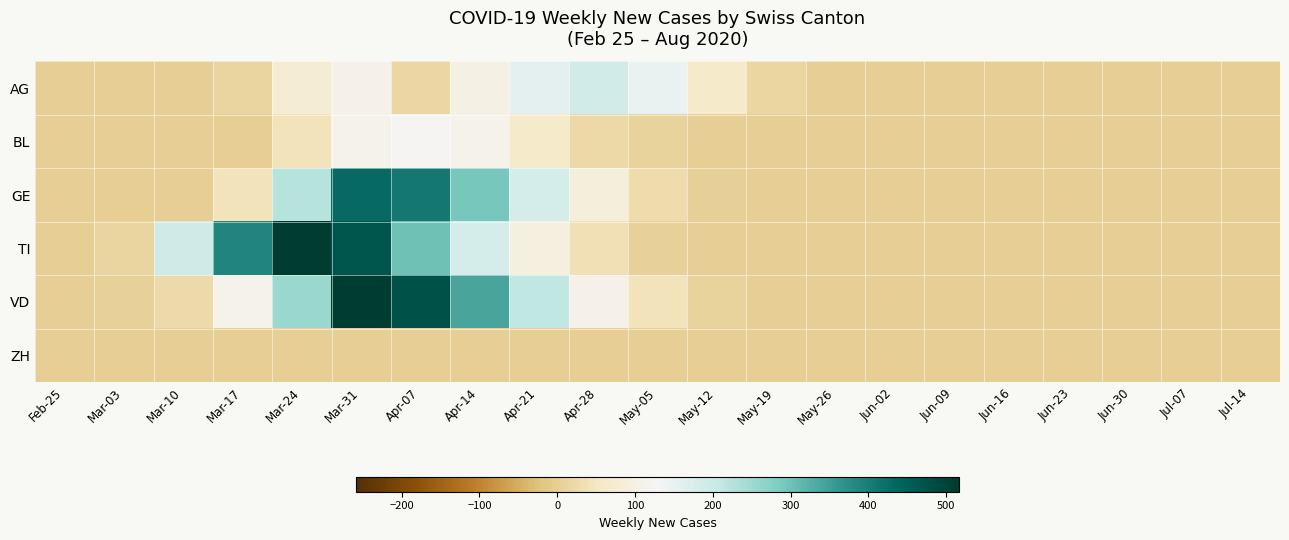

Reading right to left, what are all the values shown in this chart?

AG: Jul-14=0	Jul-07=0	Jun-30=0	Jun-23=0	Jun-16=0	Jun-09=0	Jun-02=0	May-26=2	May-19=15	May-12=63	May-05=150	Apr-28=187	Apr-21=159	Apr-14=102	Apr-07=18	Mar-31=108	Mar-24=79	Mar-17=13	Mar-10=0	Mar-03=0	Feb-25=0
BL: Jul-14=0	Jul-07=0	Jun-30=0	Jun-23=0	Jun-16=0	Jun-09=0	Jun-02=0	May-26=0	May-19=0	May-12=0	May-05=9	Apr-28=23	Apr-21=63	Apr-14=112	Apr-07=123	Mar-31=115	Mar-24=43	Mar-17=0	Mar-10=0	Mar-03=0	Feb-25=0
GE: Jul-14=0	Jul-07=0	Jun-30=0	Jun-23=0	Jun-16=0	Jun-09=0	Jun-02=0	May-26=0	May-19=0	May-12=3	May-05=29	Apr-28=87	Apr-21=183	Apr-14=291	Apr-07=410	Mar-31=430	Mar-24=223	Mar-17=44	Mar-10=0	Mar-03=0	Feb-25=0
TI: Jul-14=0	Jul-07=0	Jun-30=0	Jun-23=0	Jun-16=0	Jun-09=0	Jun-02=0	May-26=0	May-19=0	May-12=0	May-05=7	Apr-28=36	Apr-21=96	Apr-14=183	Apr-07=300	Mar-31=466	Mar-24=516	Mar-17=388	Mar-10=194	Mar-03=13	Feb-25=0
VD: Jul-14=0	Jul-07=0	Jun-30=0	Jun-23=0	Jun-16=0	Jun-09=0	Jun-02=0	May-26=0	May-19=0	May-12=10	May-05=42	Apr-28=109	Apr-21=211	Apr-14=340	Apr-07=475	Mar-31=512	Mar-24=255	Mar-17=113	Mar-10=26	Mar-03=8	Feb-25=0
ZH: Jul-14=0	Jul-07=0	Jun-30=0	Jun-23=0	Jun-16=0	Jun-09=0	Jun-02=0	May-26=0	May-19=0	May-12=0	May-05=0	Apr-28=0	Apr-21=0	Apr-14=0	Apr-07=0	Mar-31=0	Mar-24=0	Mar-17=0	Mar-10=0	Mar-03=0	Feb-25=0